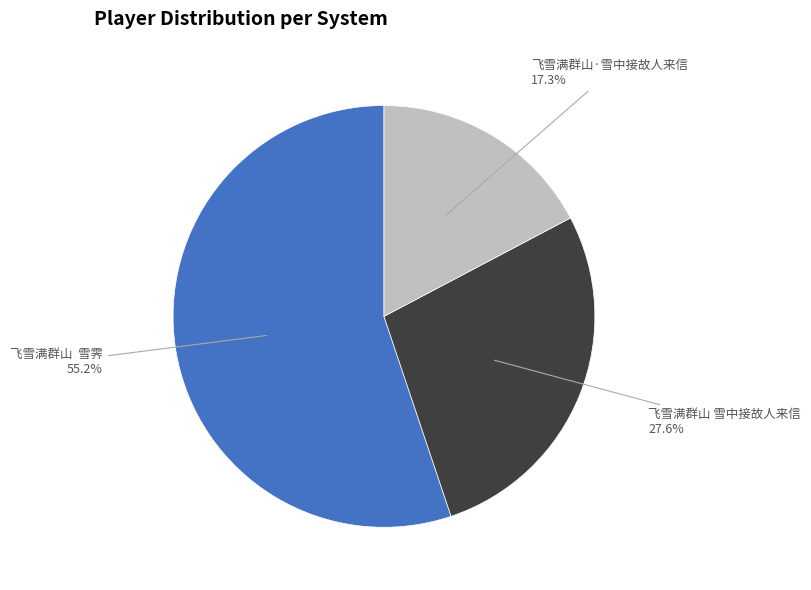

Rank the categories by value from highest to lowest.

飞雪满群山 雪霁, 飞雪满群山 雪中接故人来信, 飞雪满群山·雪中接故人来信